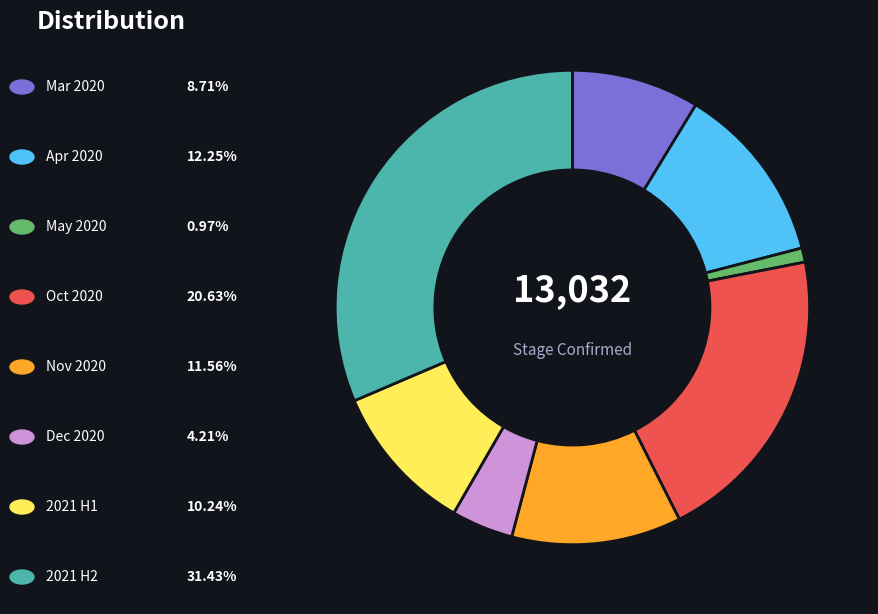

Is there any slice that represents more than half of the pie?

No